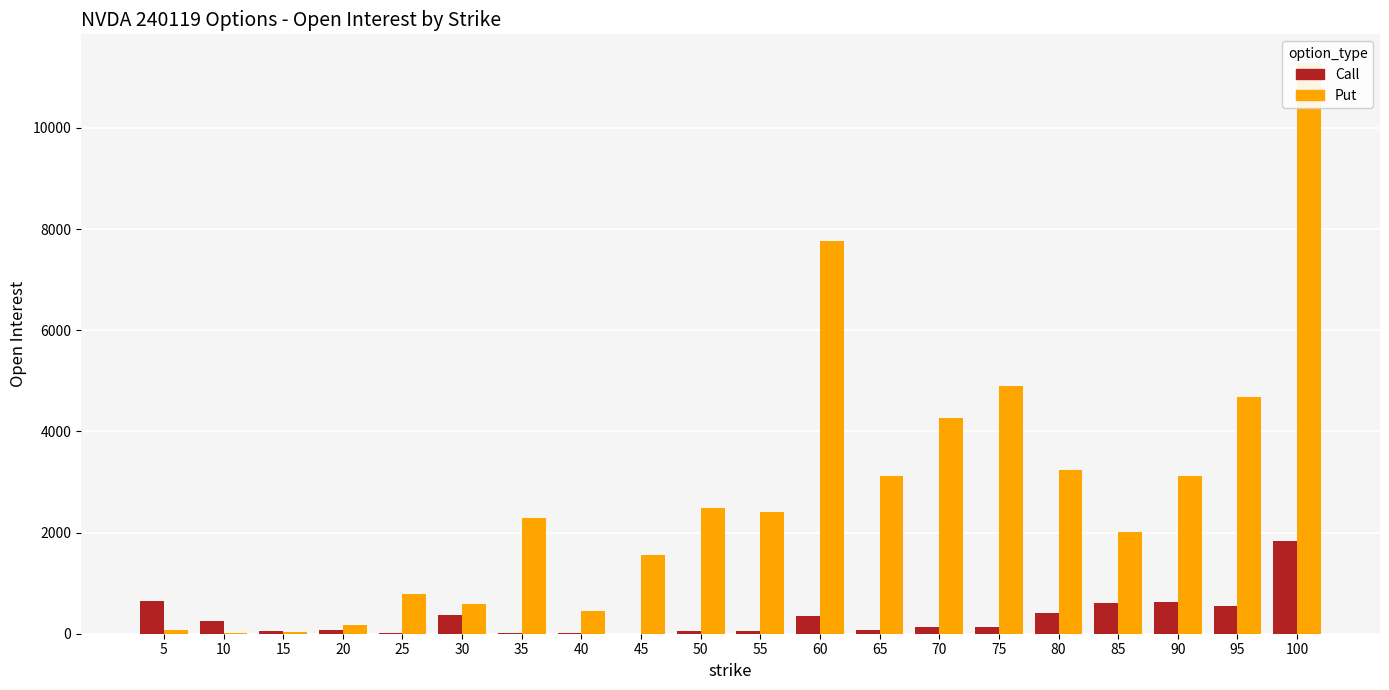

Rank the series by their maximum value, from highest to lowest.

Put, Call